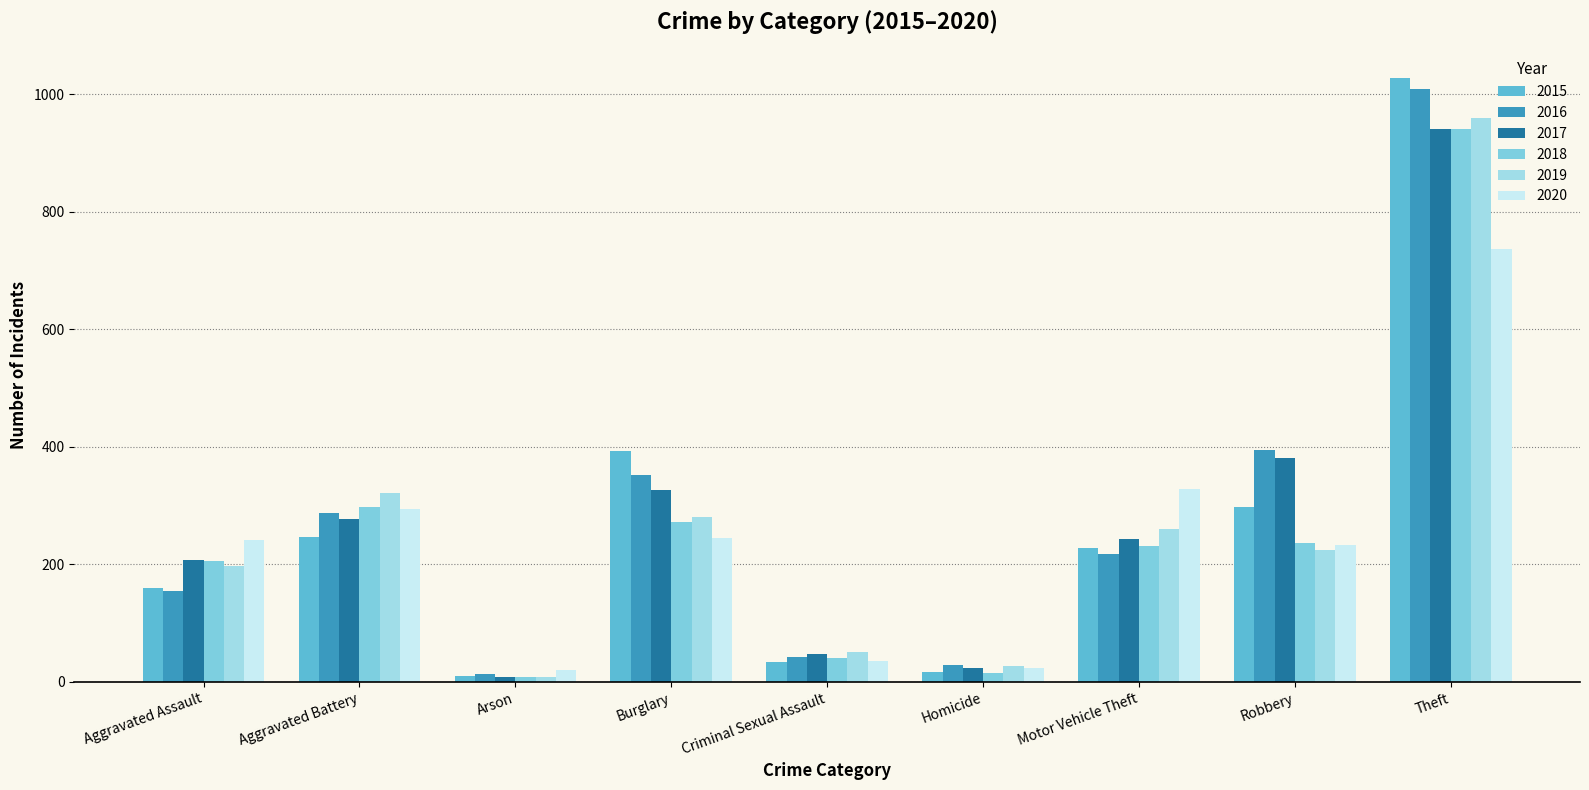

How many values in the 2017 series are below 243?

4